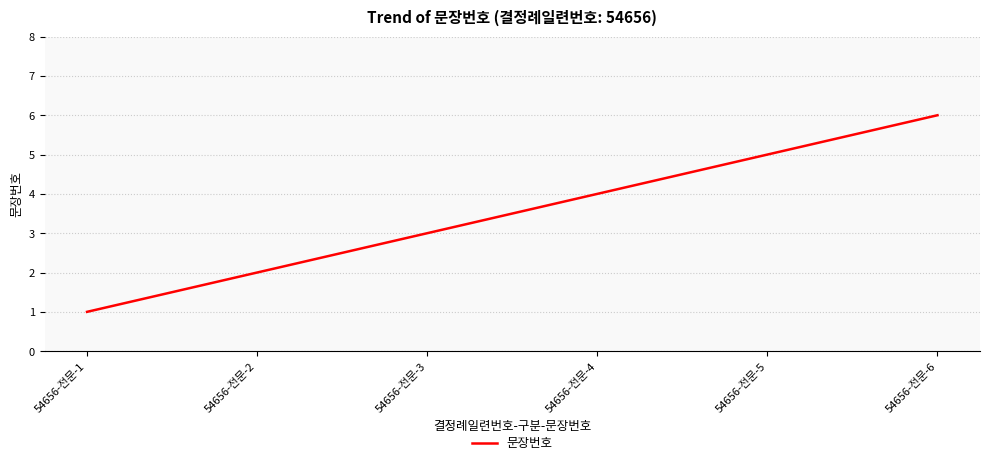

Reading right to left, list all the values displayed in this chart.

54656-전문-6=6	54656-전문-5=5	54656-전문-4=4	54656-전문-3=3	54656-전문-2=2	54656-전문-1=1